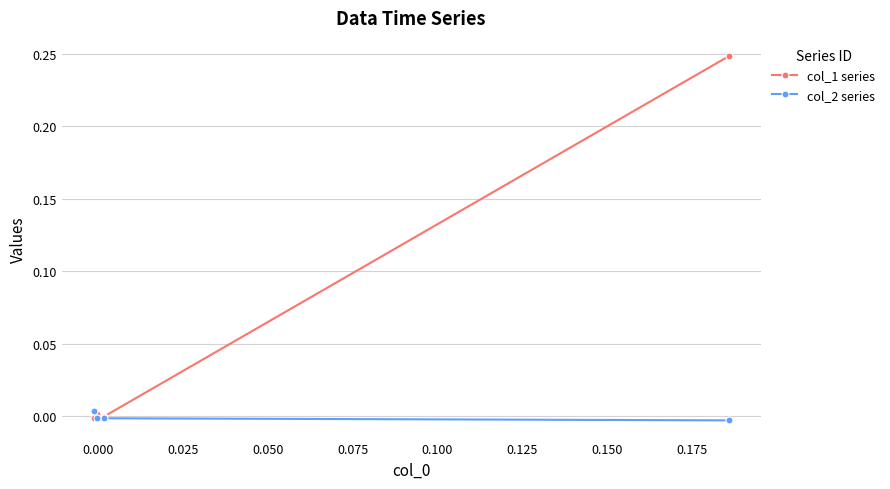

List the series in order of their overall mean, highest first.

col_1 series, col_2 series